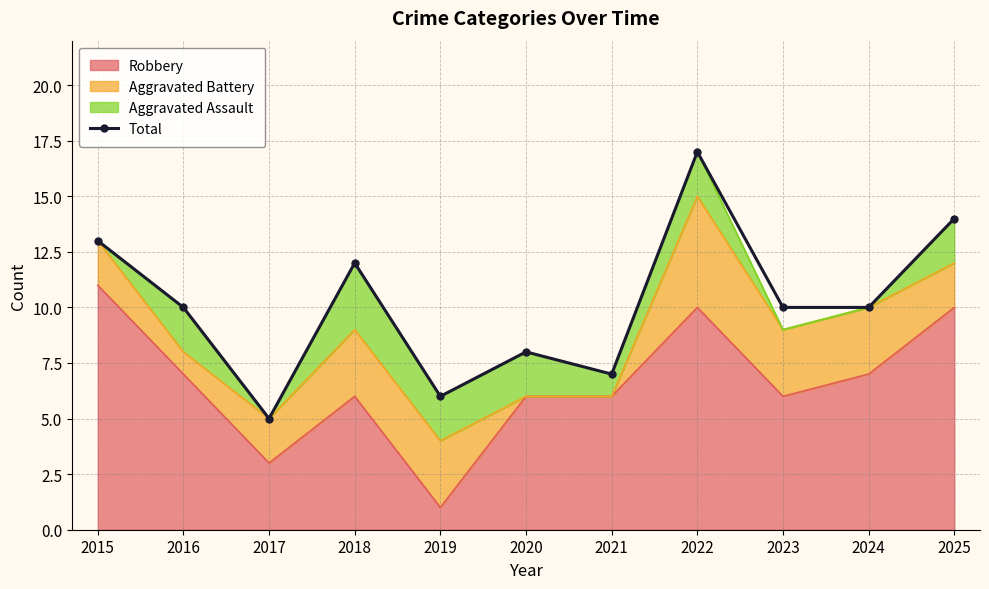

The value at 2018 is 12. True or false?

True